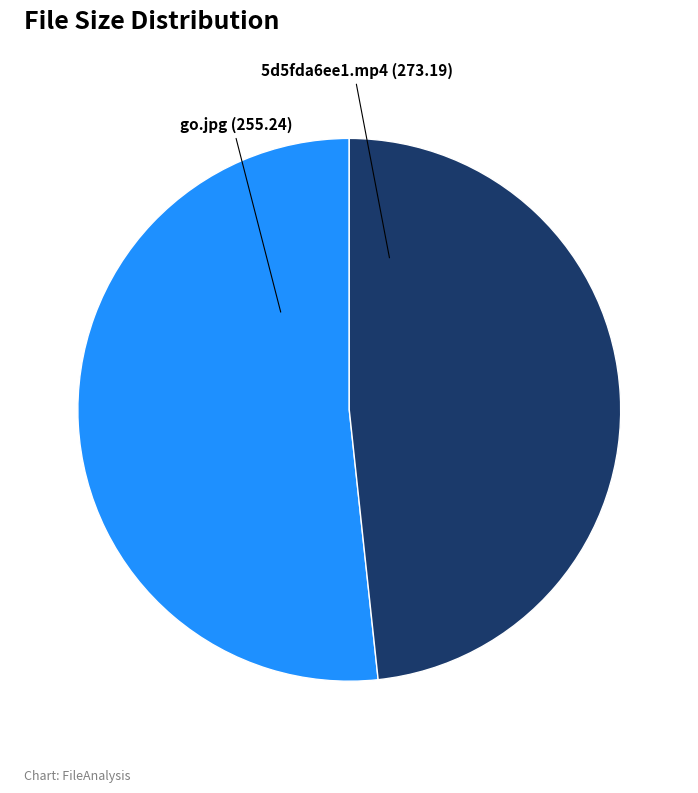

Is go.jpg the majority of the pie?

No